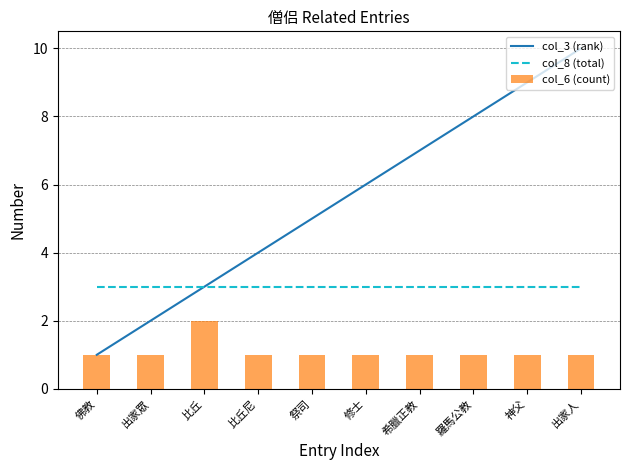

Rank the series by their average value, from highest to lowest.

col_3 (rank), col_8 (total), col_6 (count)